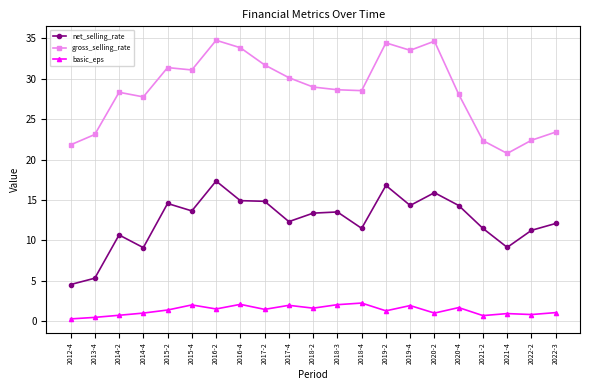

Is the value of gross_selling_rate at 2018-4 greater than the value of basic_eps at 2012-4?

Yes